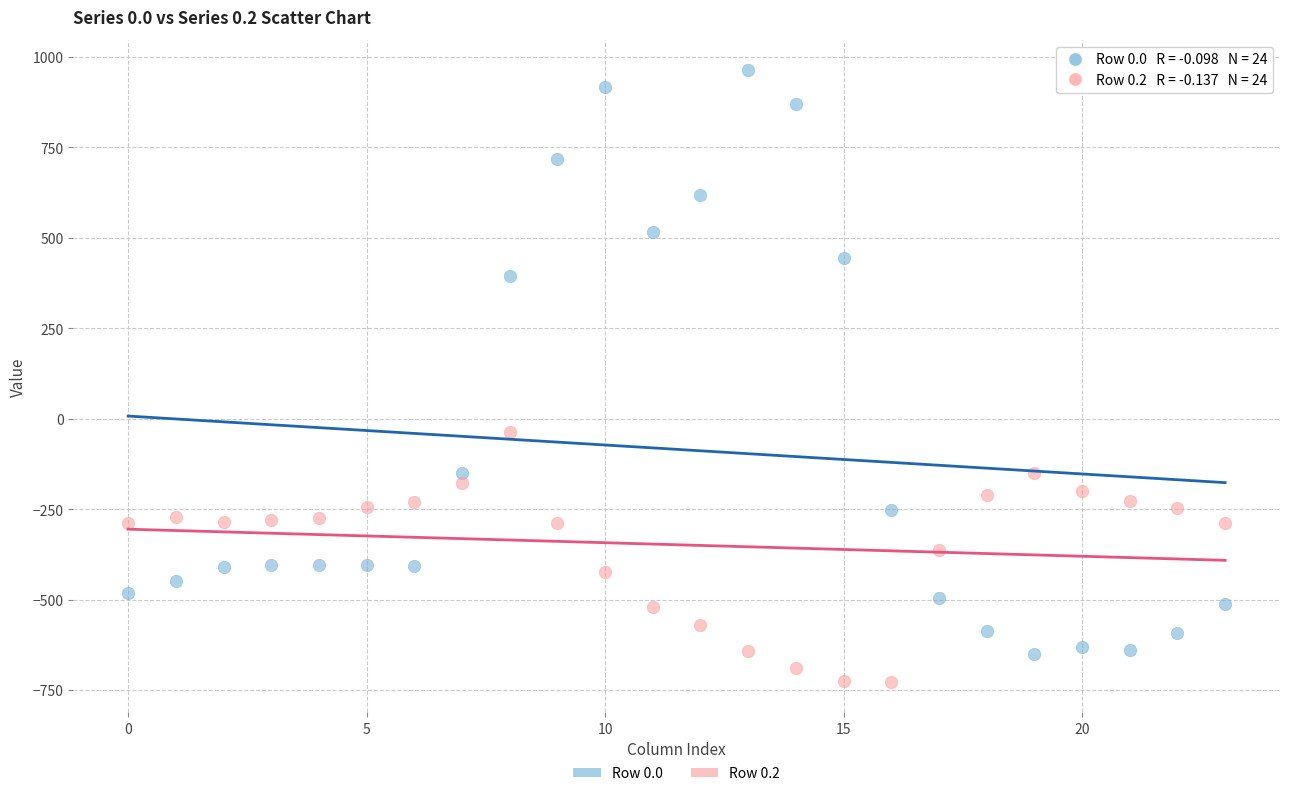

Which series contains the highest Y value?

Row 0.0